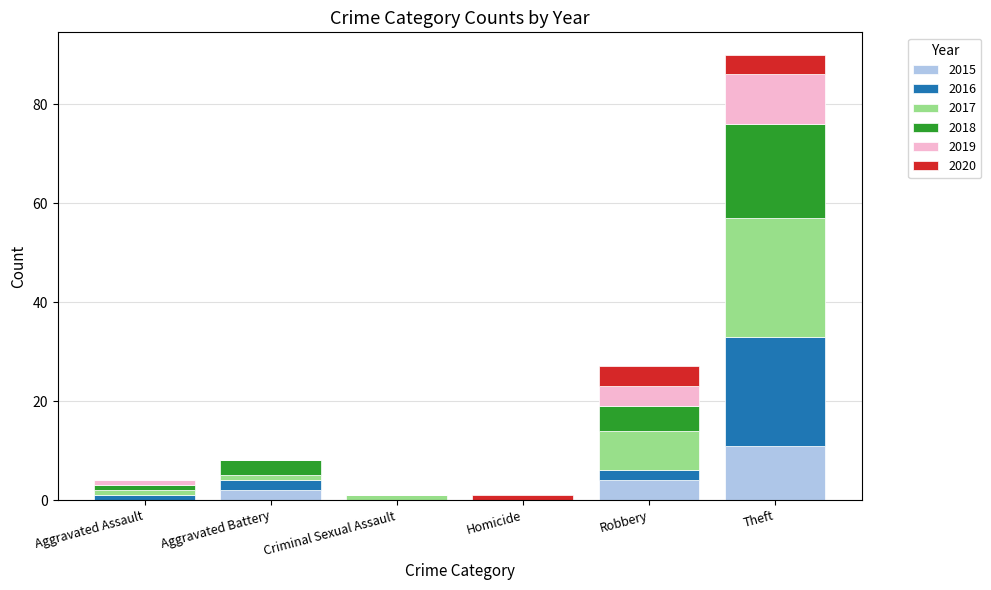

True or false: 2015 has a value of 11 at Theft.

True